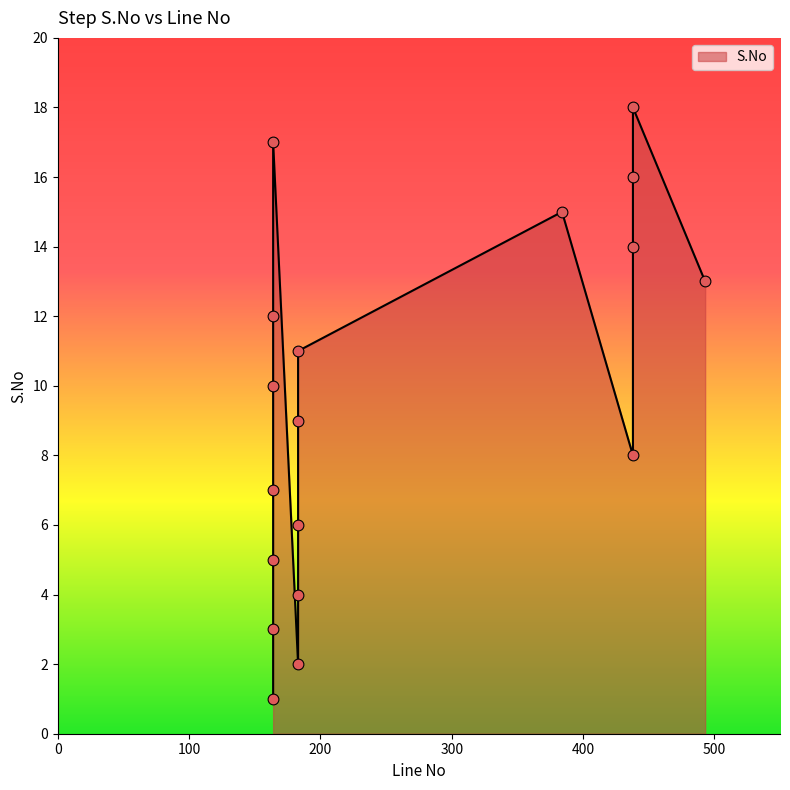

What is the change in value from 164 to 183?

+5